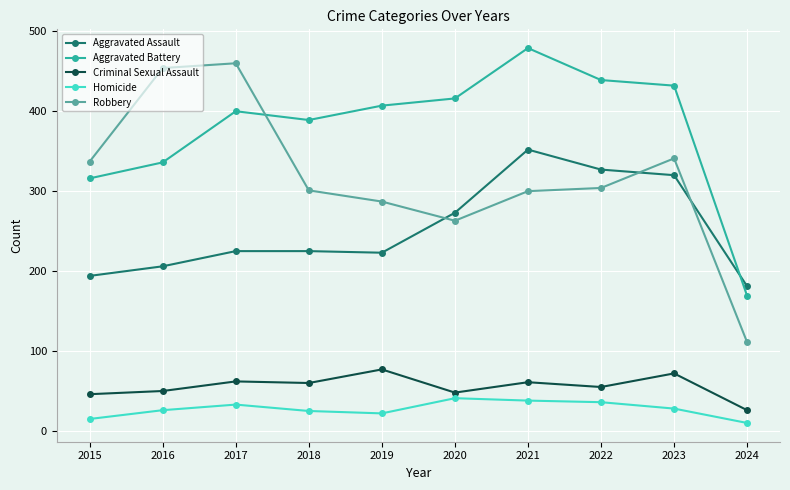

Rank the categories by Aggravated Battery value from highest to lowest.

2021, 2022, 2023, 2020, 2019, 2017, 2018, 2016, 2015, 2024